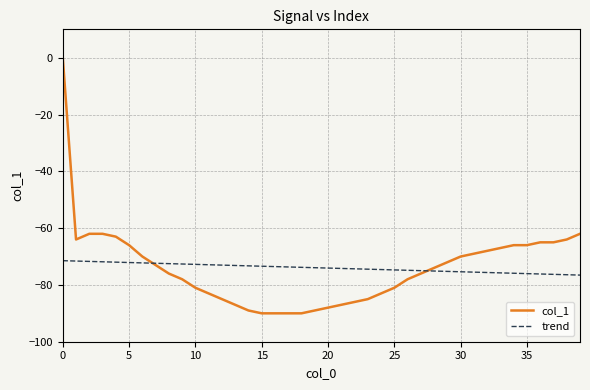

Which series has the largest range (max minus min)?

col_1